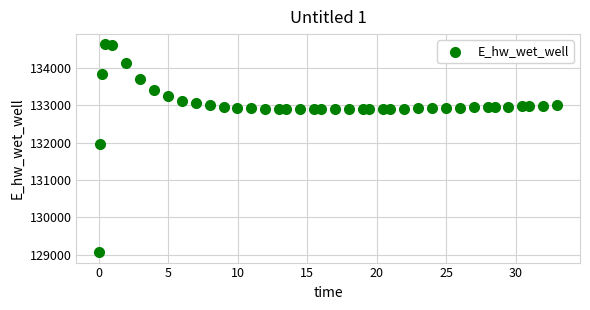

What is the range of Y values (max minus min)?

5557.5